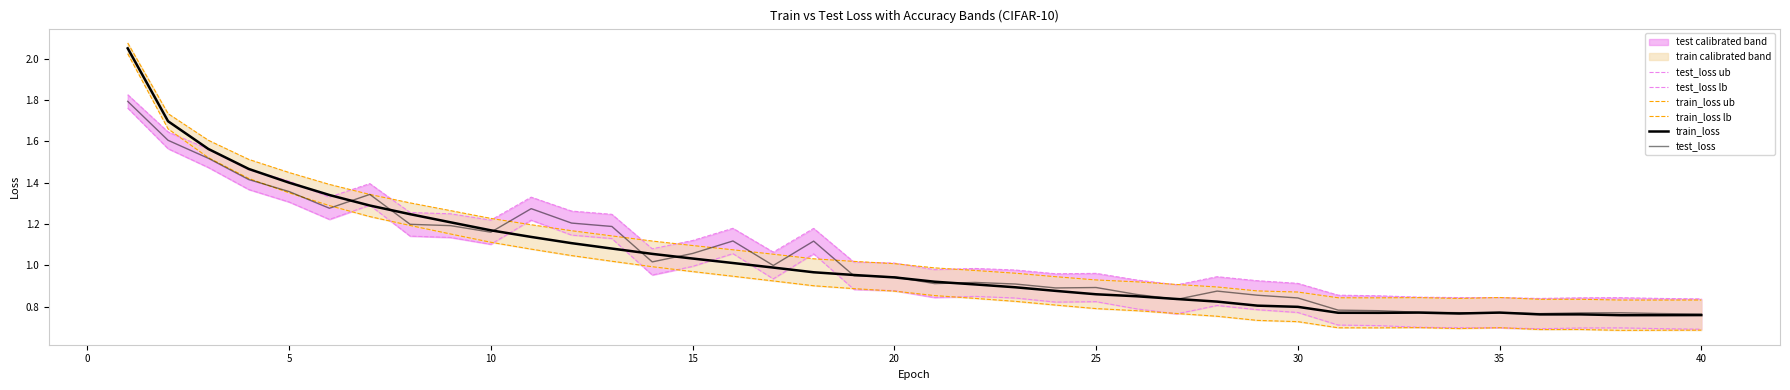

Which series has the largest total across all categories?

test_loss ub